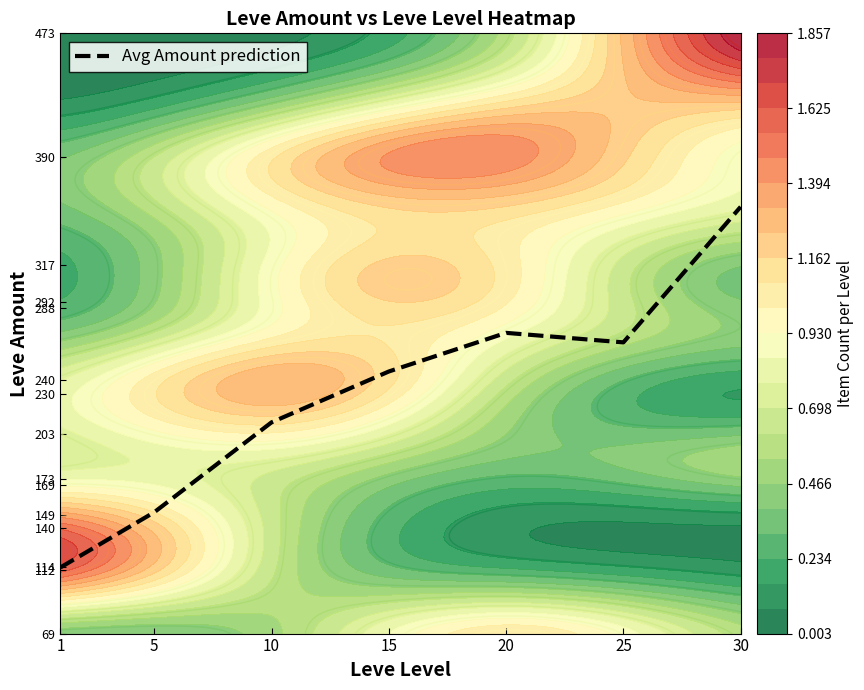

What is the sum of the values at 5 and 30?

506.9